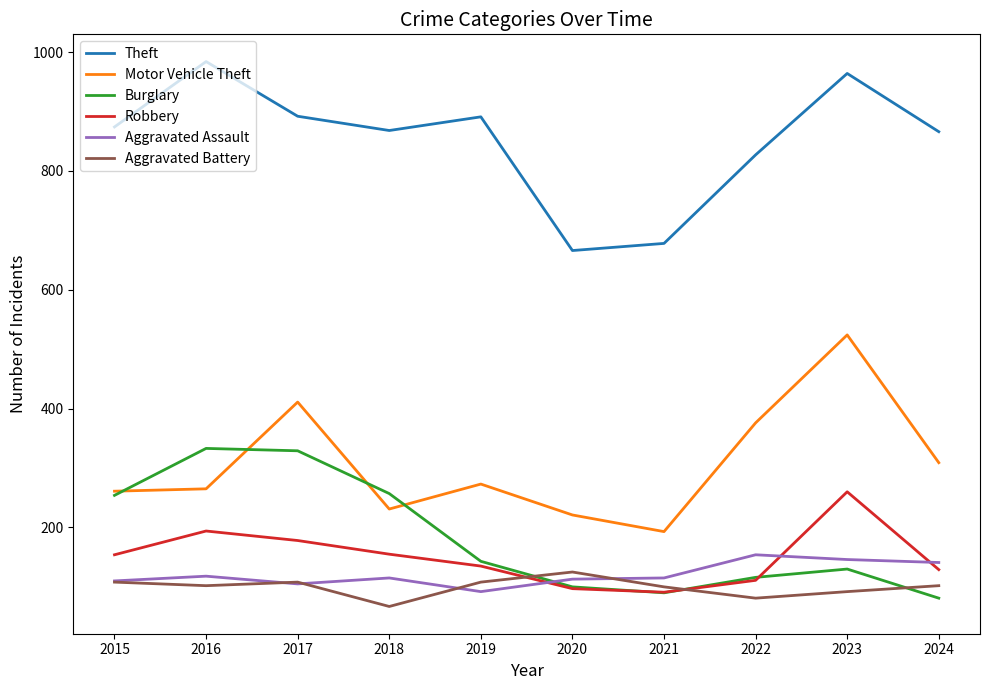

At which label does Motor Vehicle Theft reach its minimum?

2021